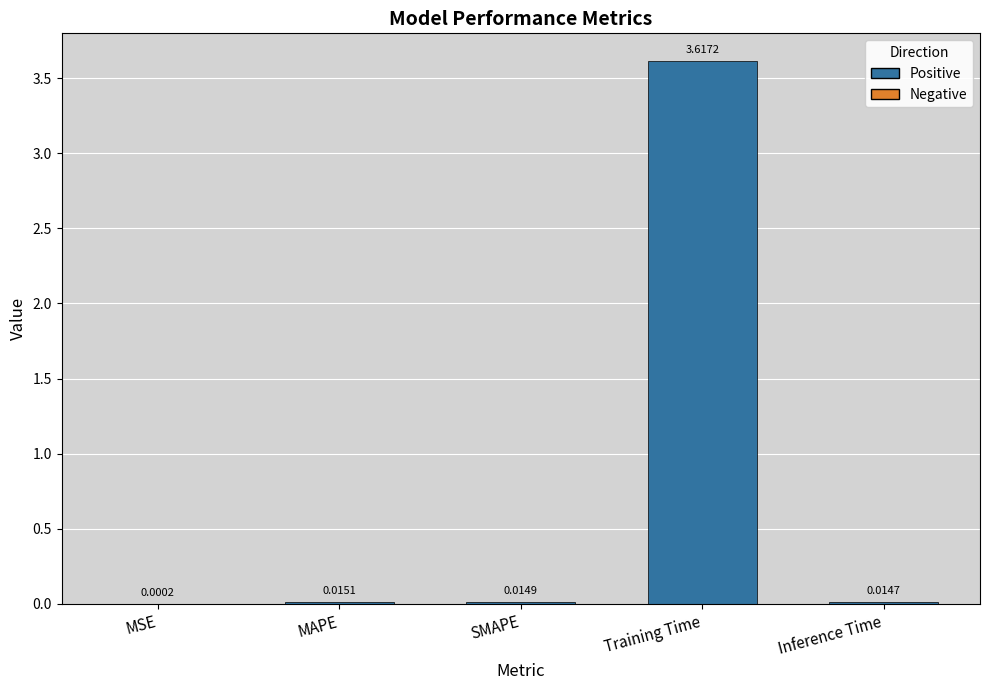

What is the average value?

0.7